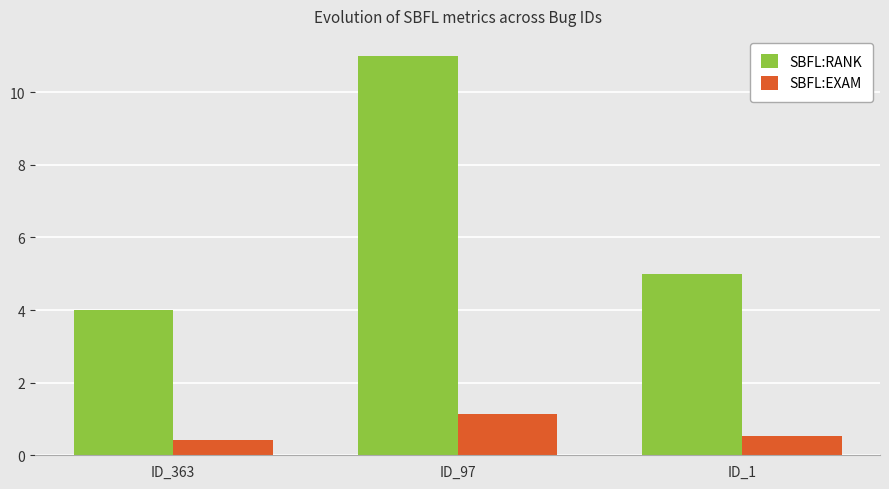

At which category is the sum across all series the highest?

ID_97